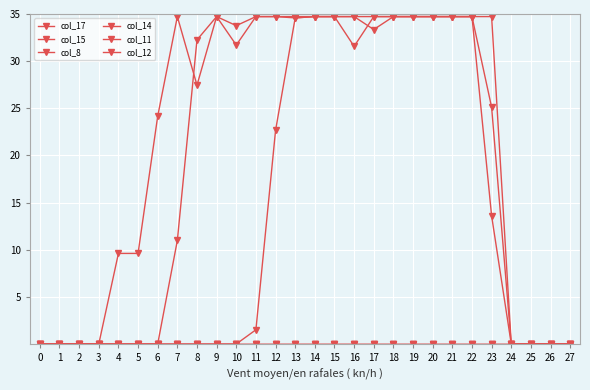

The value of col_11 at 16 is 52.7. True or false?

False